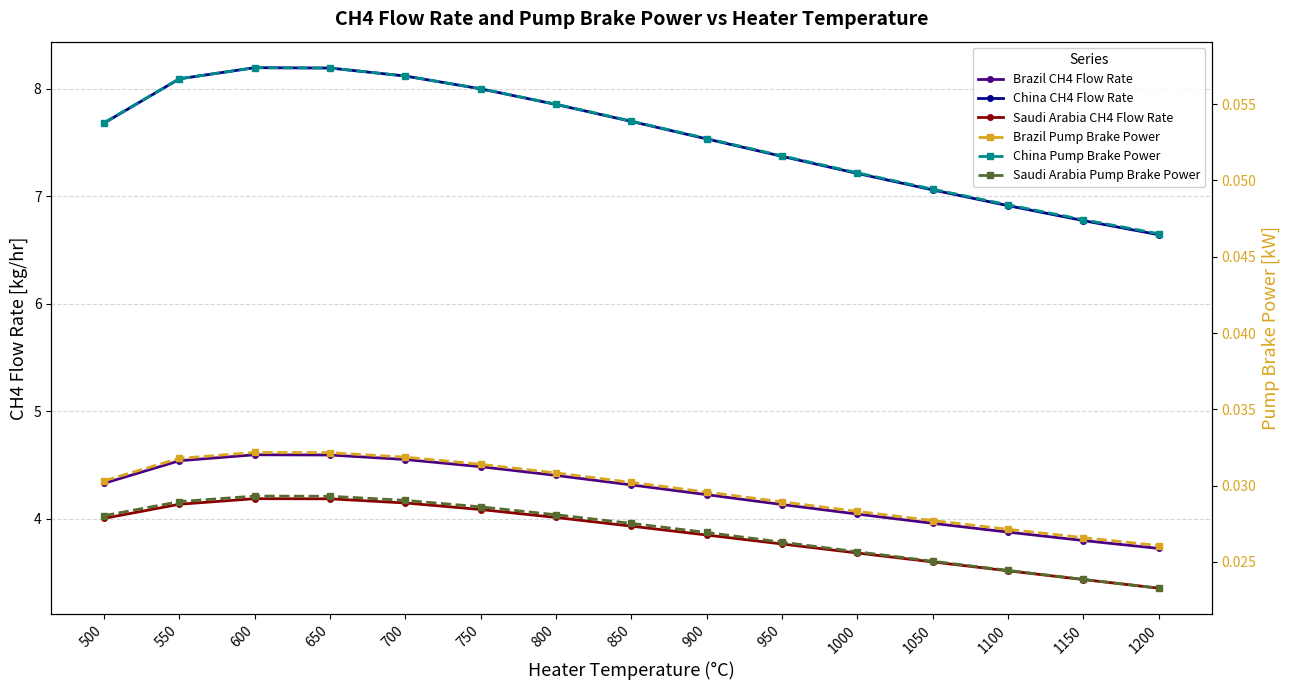

What is the maximum value for China Pump Brake Power?

0.1